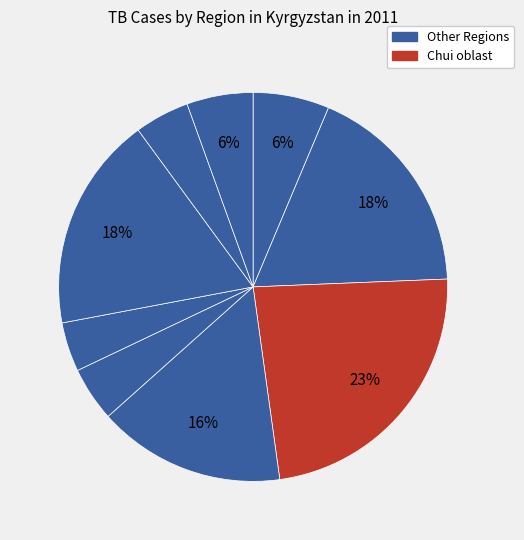

Is there a majority slice in this chart?

No